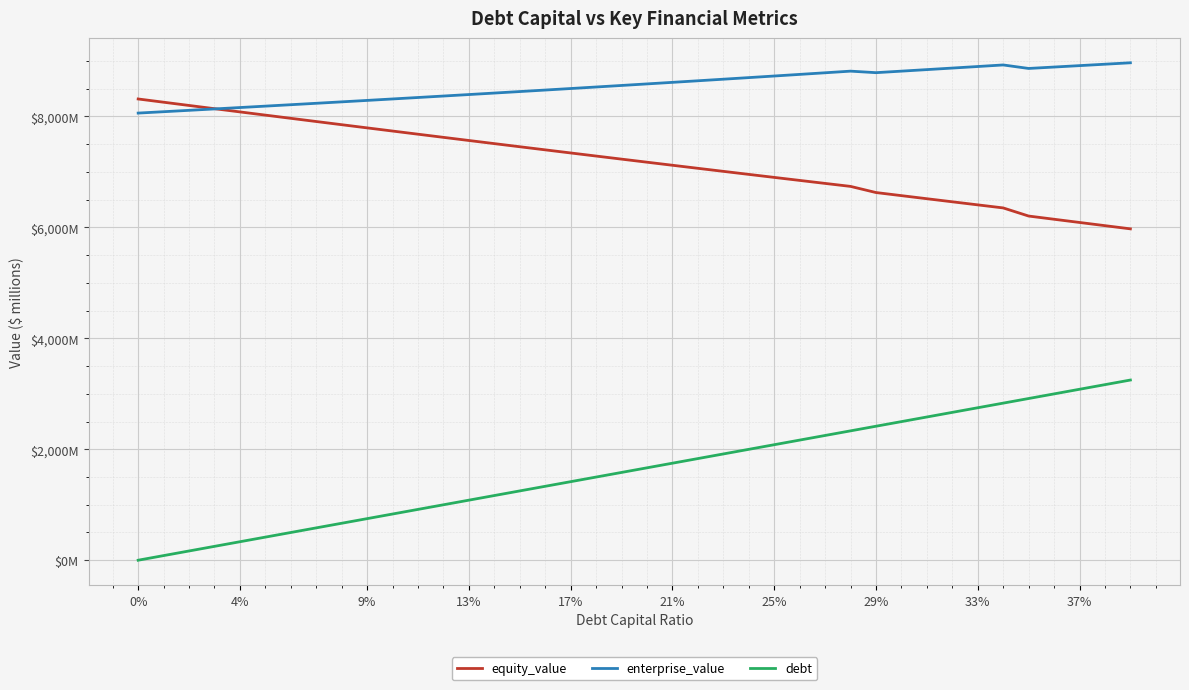

Does the chart have visible grid lines?

Yes